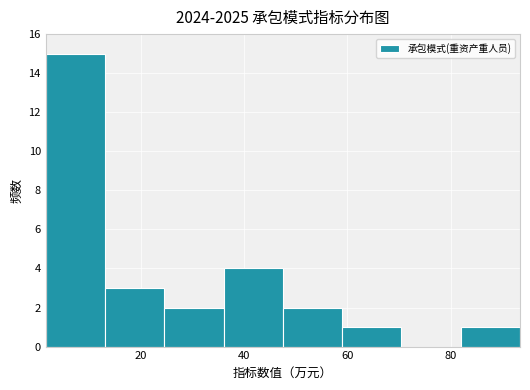

Reading left to right, list every bar in this chart as the range it spans on the x-axis followed by its height. Neither the bar edges nor the heights are printed on the chart, so give them approximately, as read against the axes.

2 to 14: 15
14 to 24: 3
24 to 36: 2
36 to 48: 4
48 to 58: 2
58 to 70: 1
70 to 82: 0
82 to 94: 1